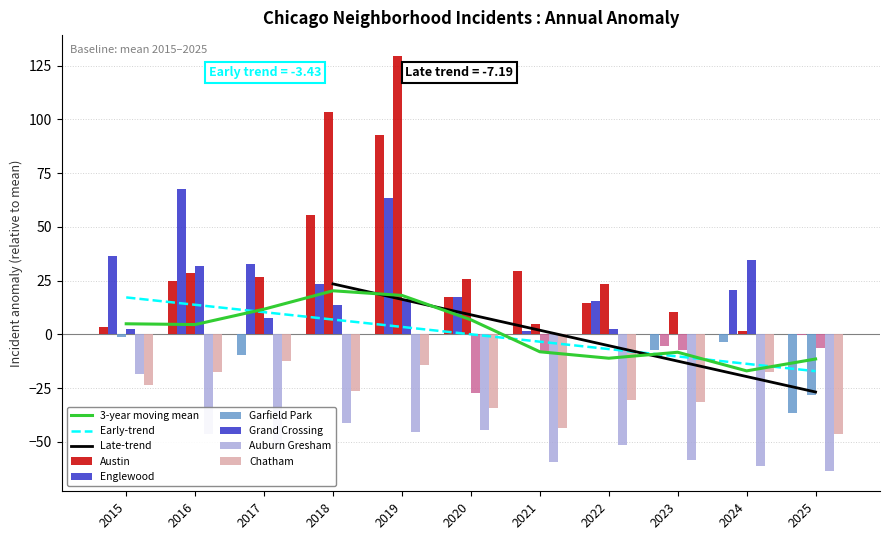

Which series has the largest total across all categories?

Garfield Park